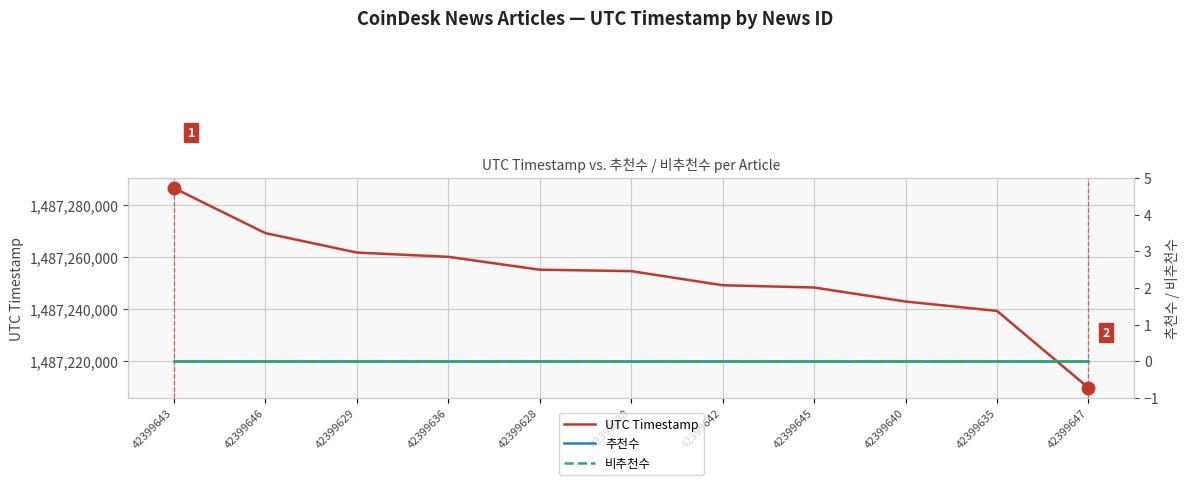

Count the number of categories in the chart.

11